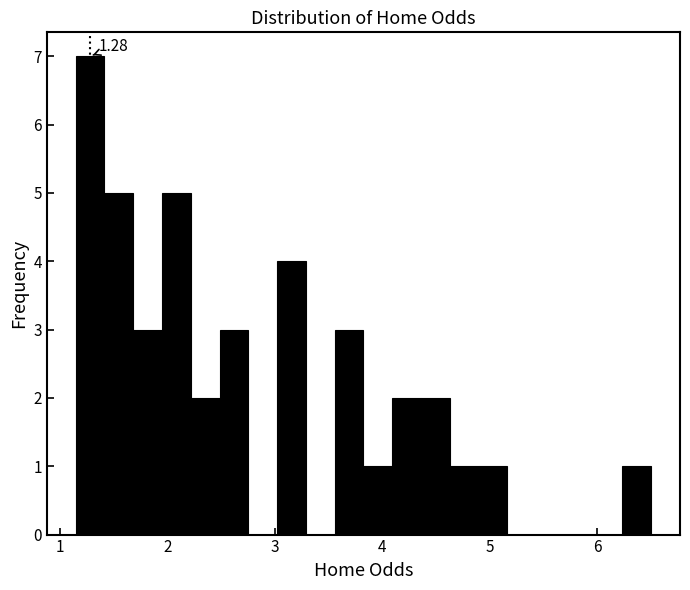

Read against the x-axis, roughly where is the centre of the tallest bar?

1.3